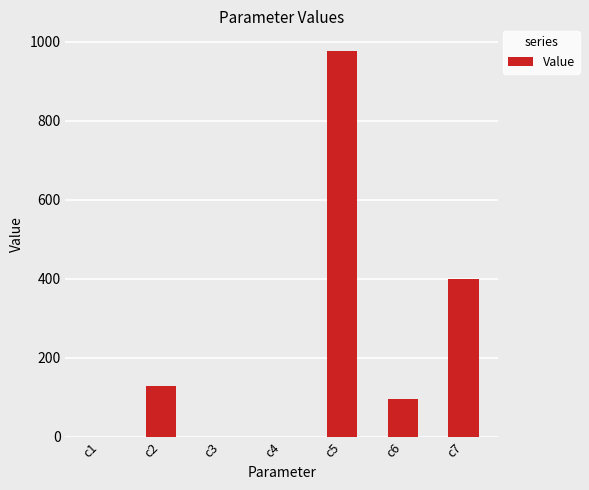

How many distinct data groups are displayed?

1